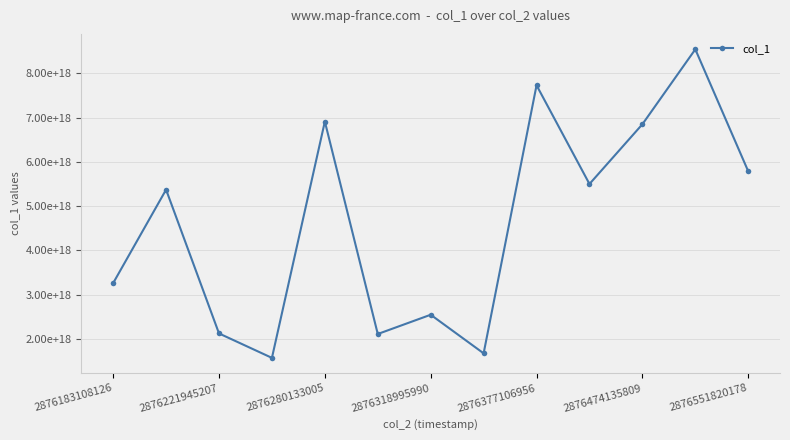

At which label is the value closest to 5054766961078960128?

2876221945207